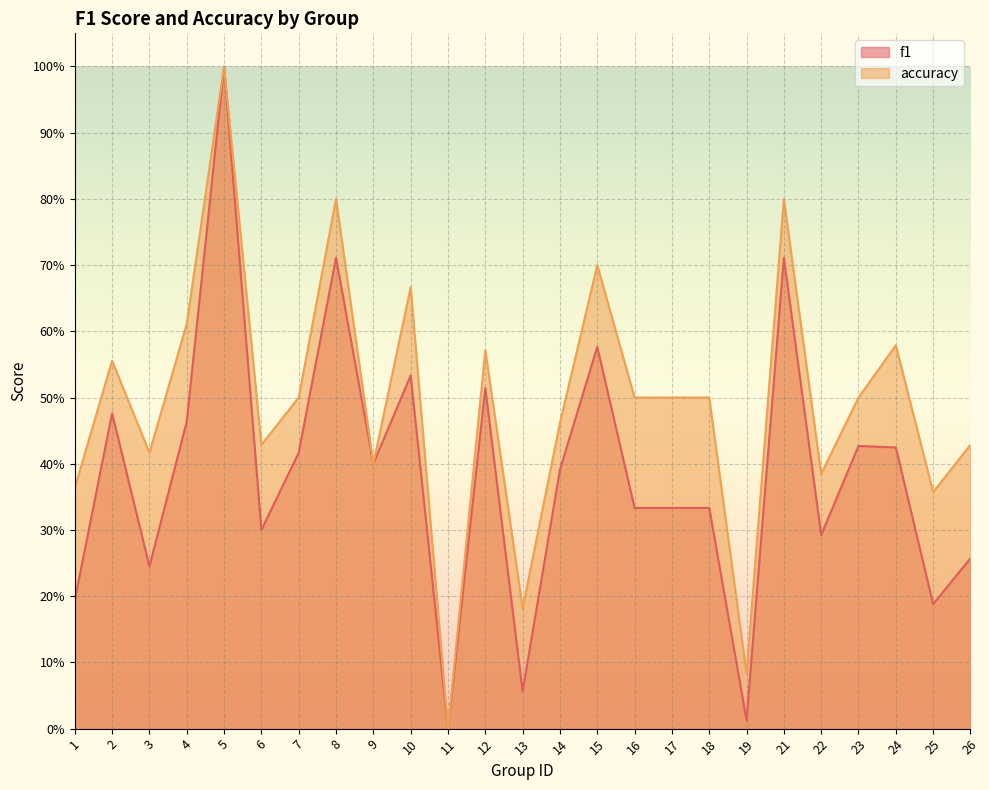

True or false: f1 has more than 2 points higher than both neighbors.

True